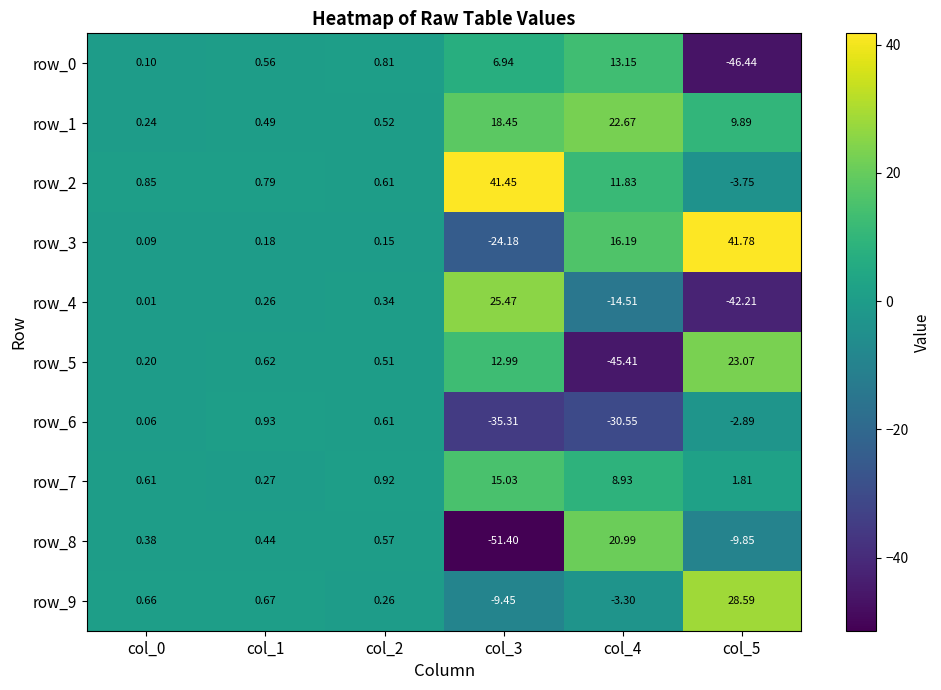

How many positive values does the row_0 series have?

5